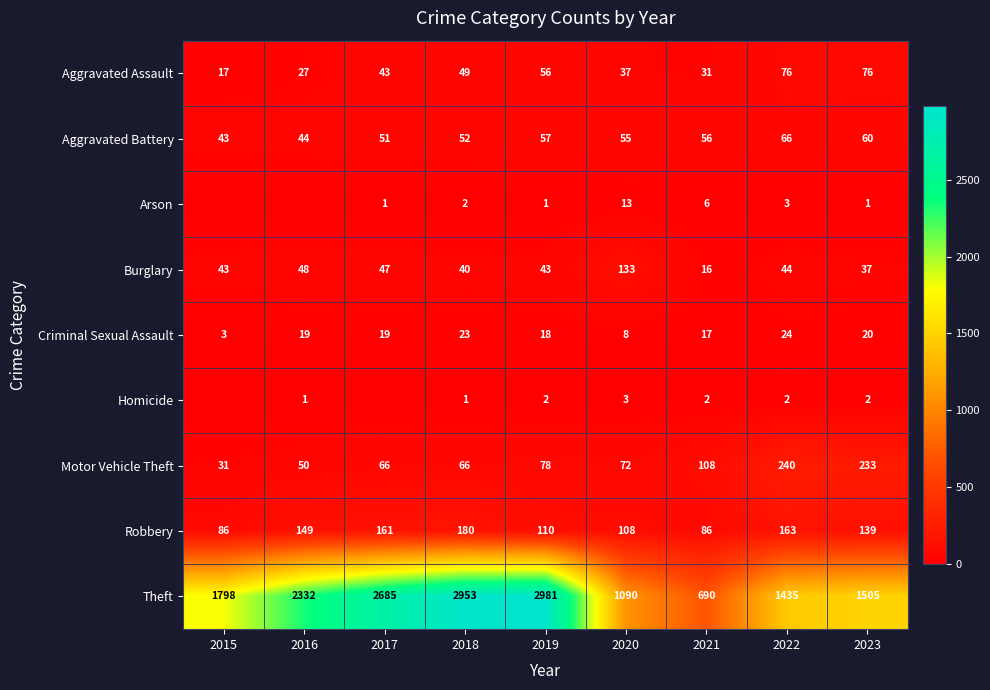

Which series changed the most between 2020 and 2022?

Theft